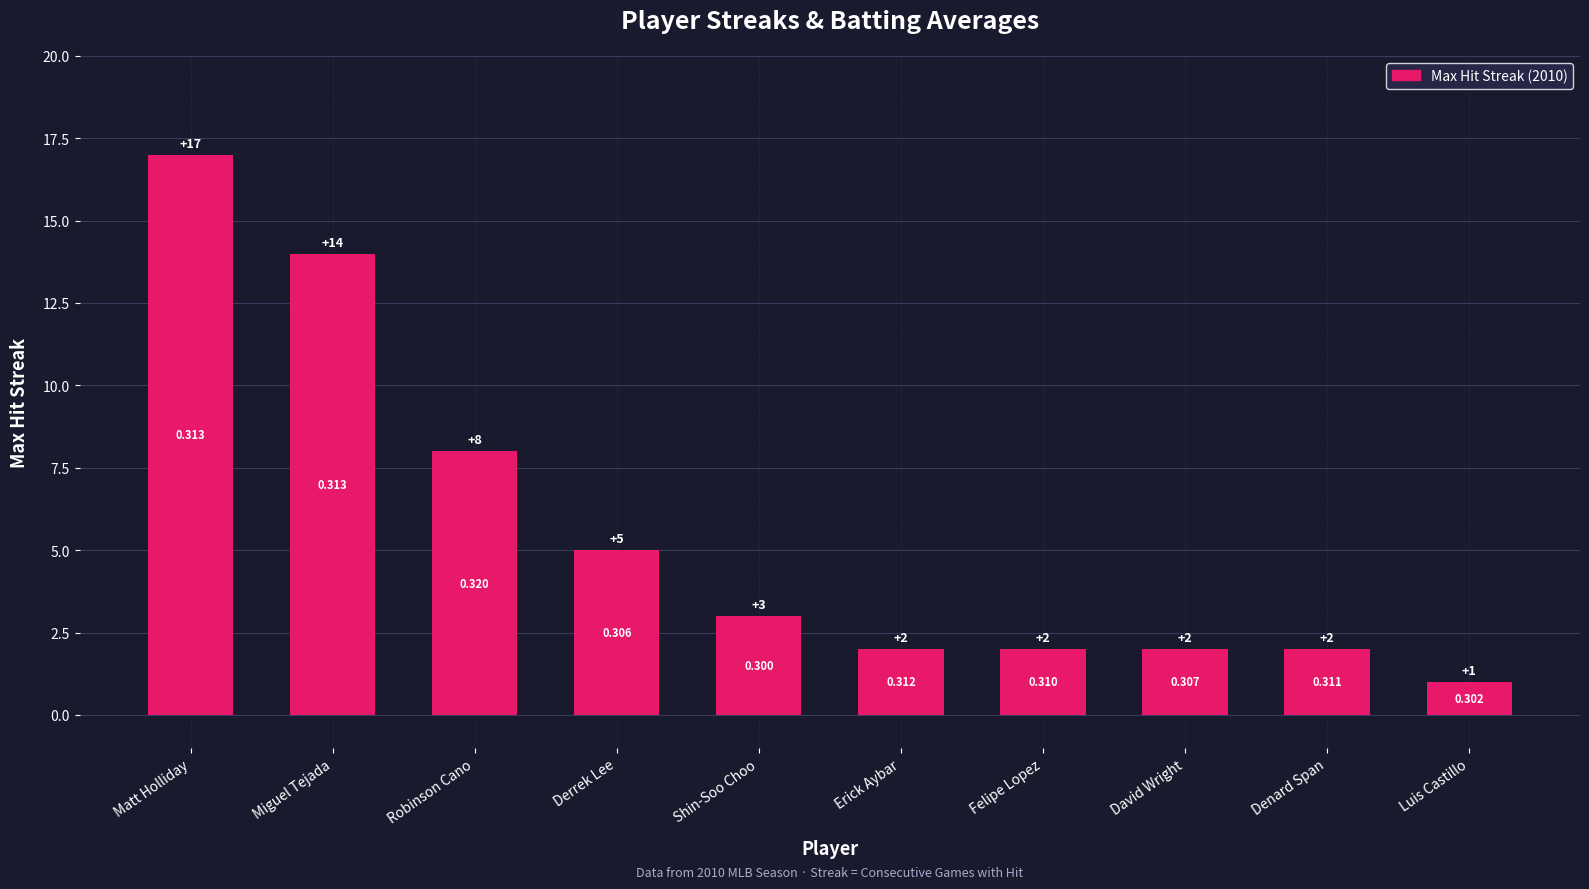

What is the smallest value displayed?

1